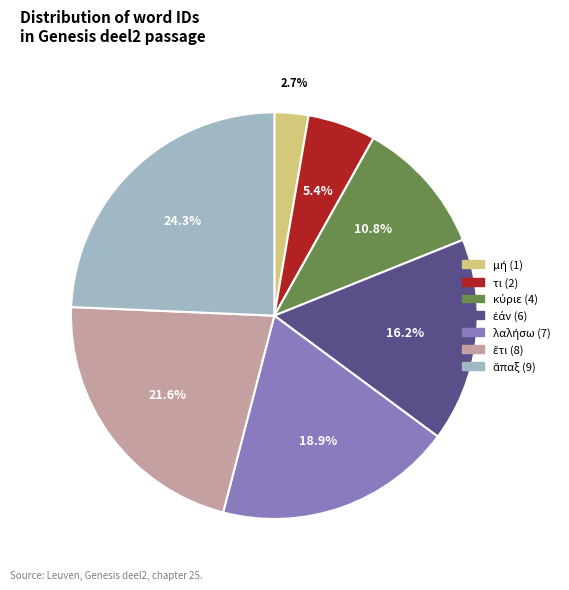

Is there a majority slice in this chart?

No